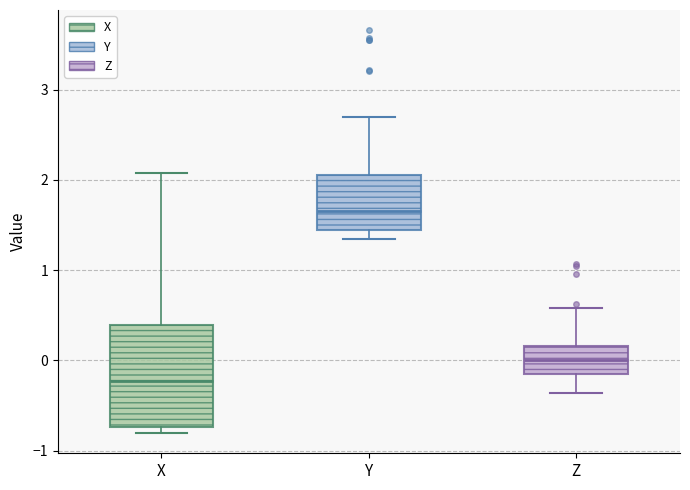

Comparing the boxes themselves (not the whiskers), which one is the tallest?

X